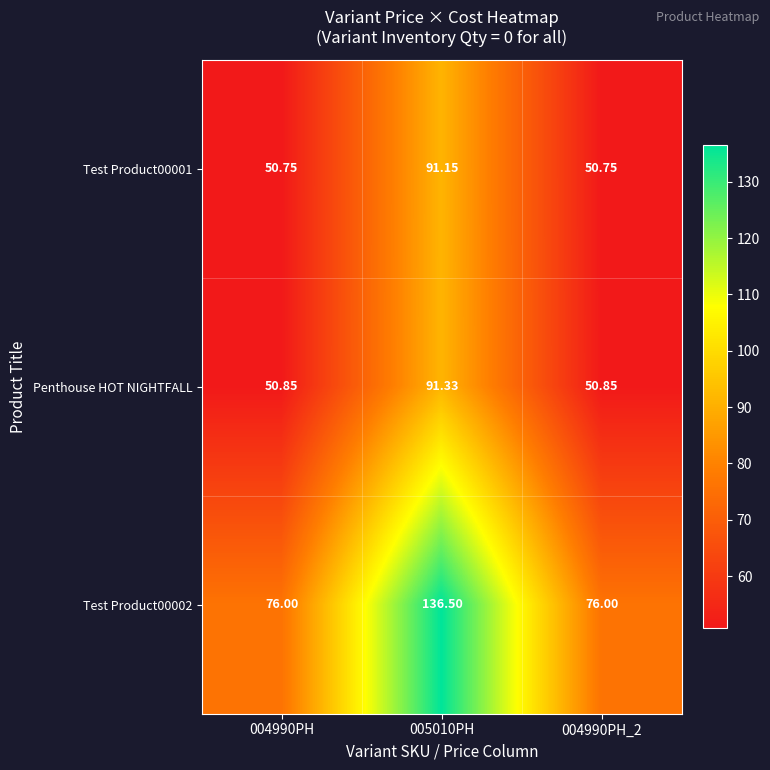

Is the value of Penthouse HOT NIGHTFALL at 004990PH greater than the value of Test Product00002 at 005010PH?

No